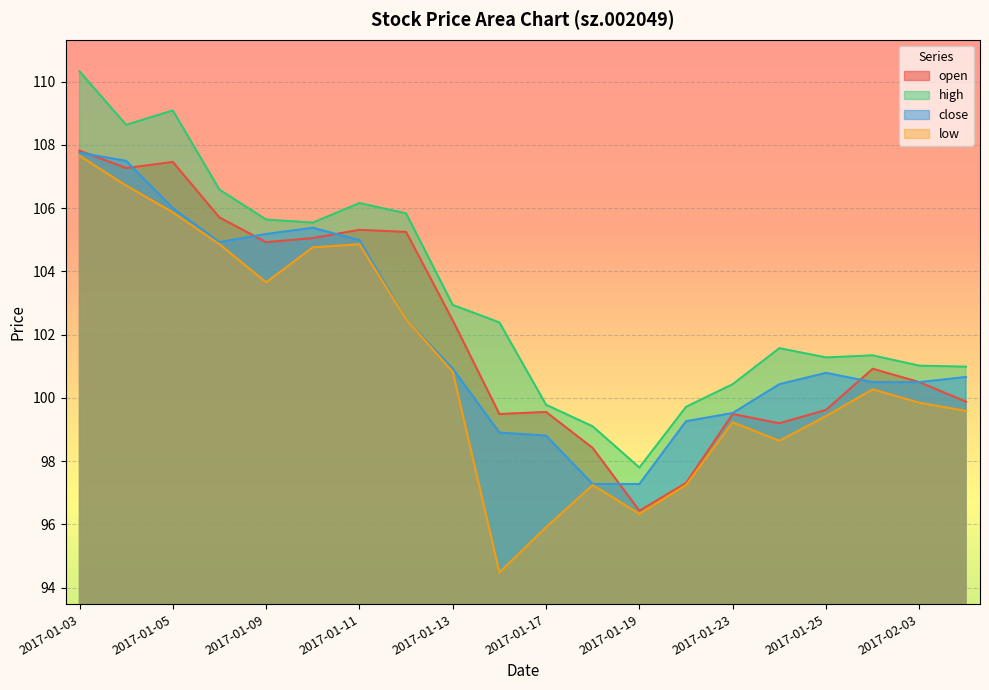

How many lines are shown in the chart?

4